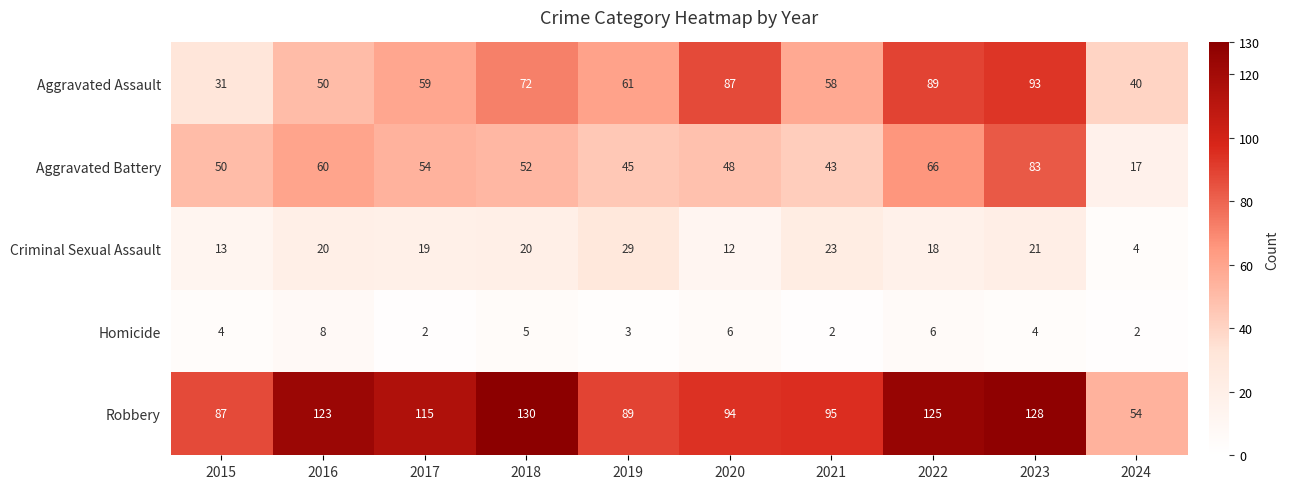

What is the average value of the Aggravated Assault series?

64